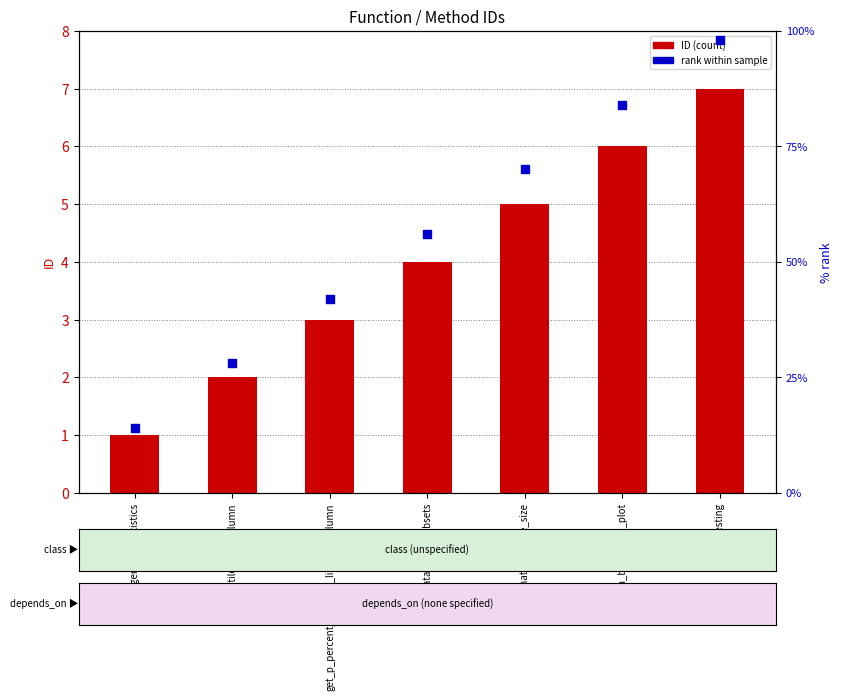

What are all the series names shown in the legend?

ID, rank within sample